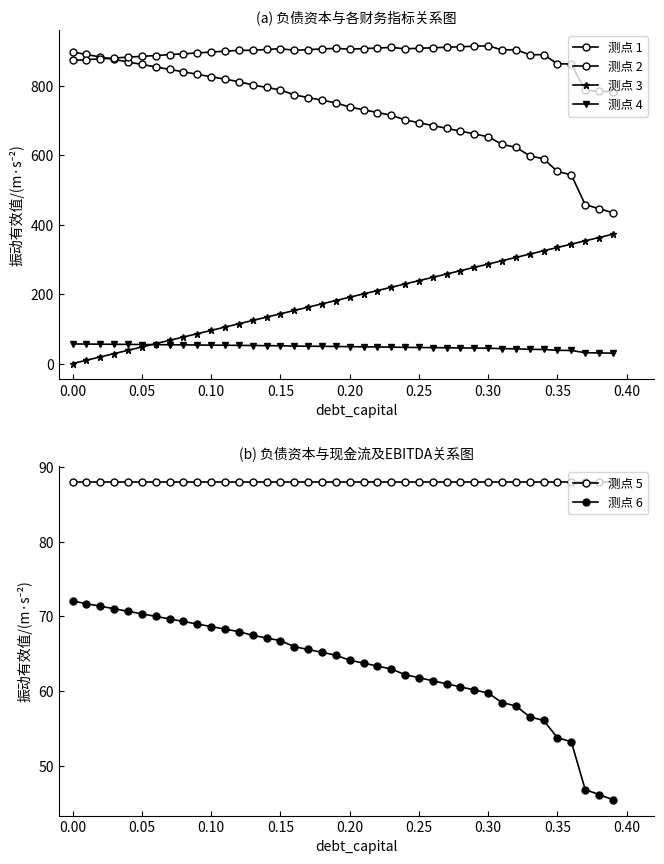

Which series has the largest total across all categories?

测点 2